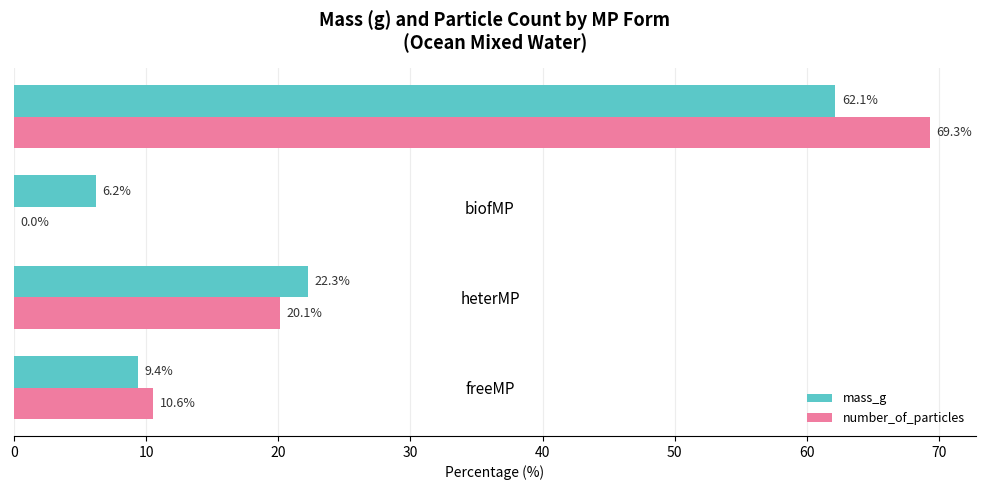

At which category is the sum across all series the highest?

heterBiofMP